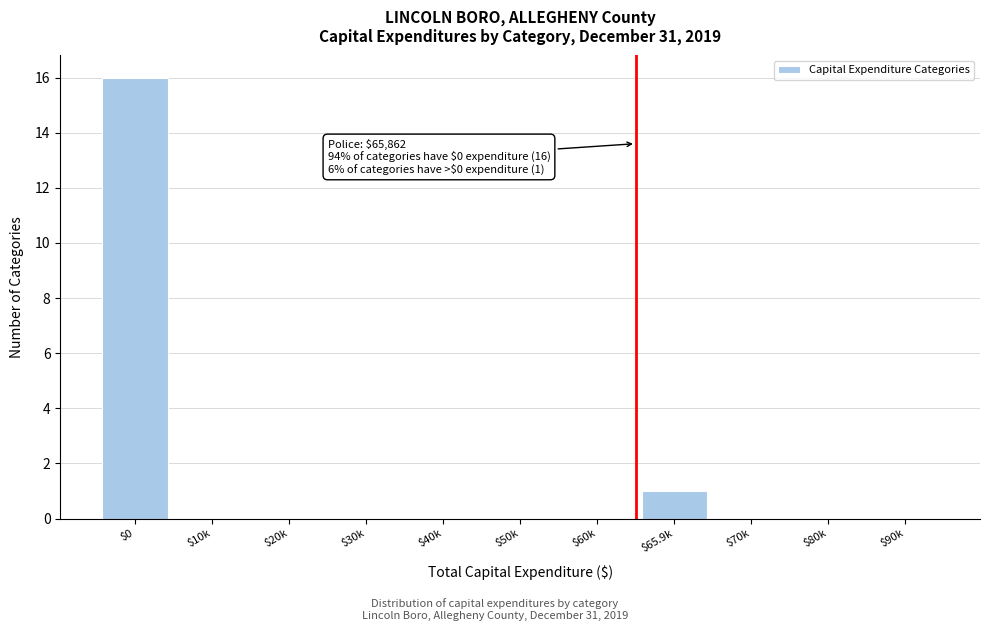

Which category has the highest value across all series?

$0